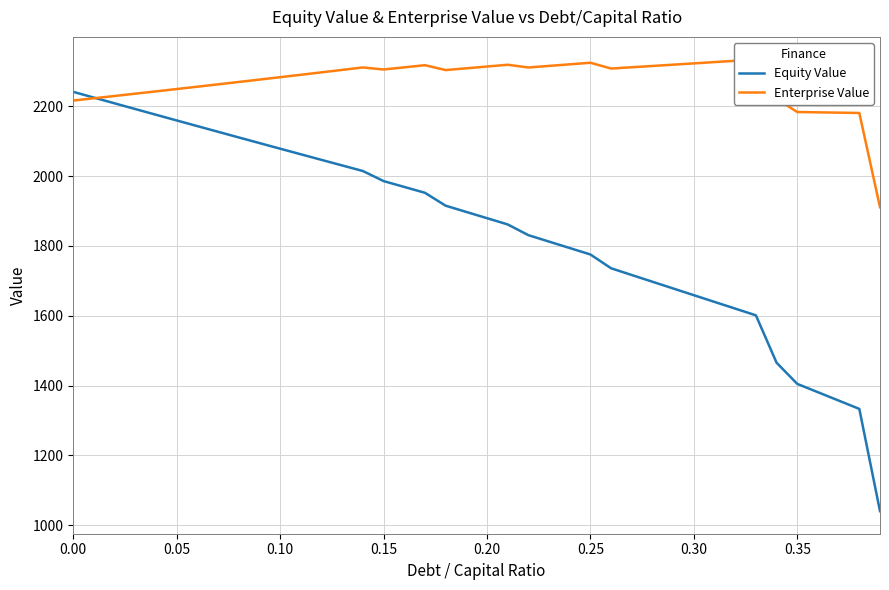

What is the difference between the maximum and minimum values in the Equity Value series?

1200.4